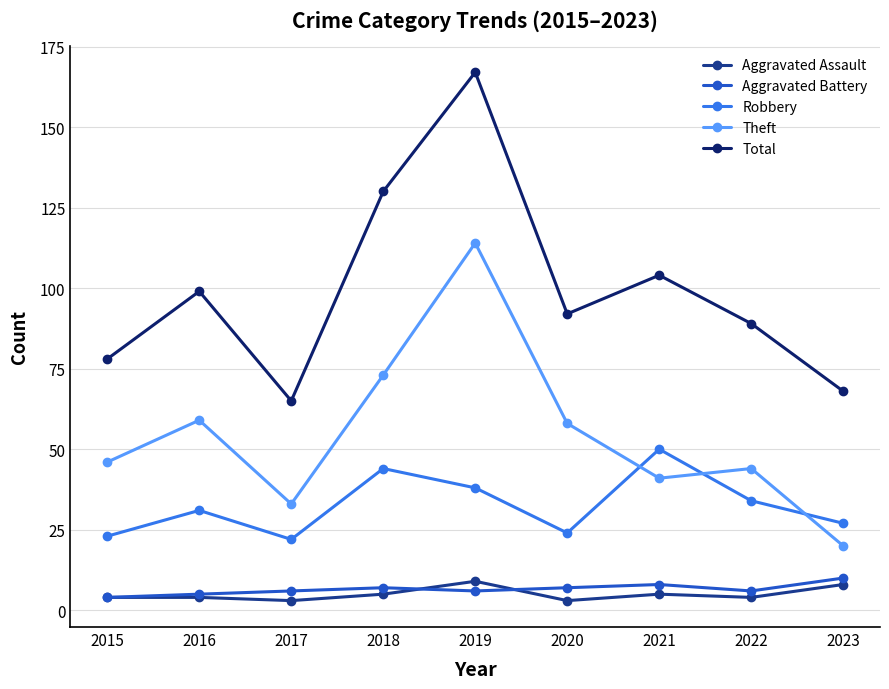

Which series has the largest range (max minus min)?

Total